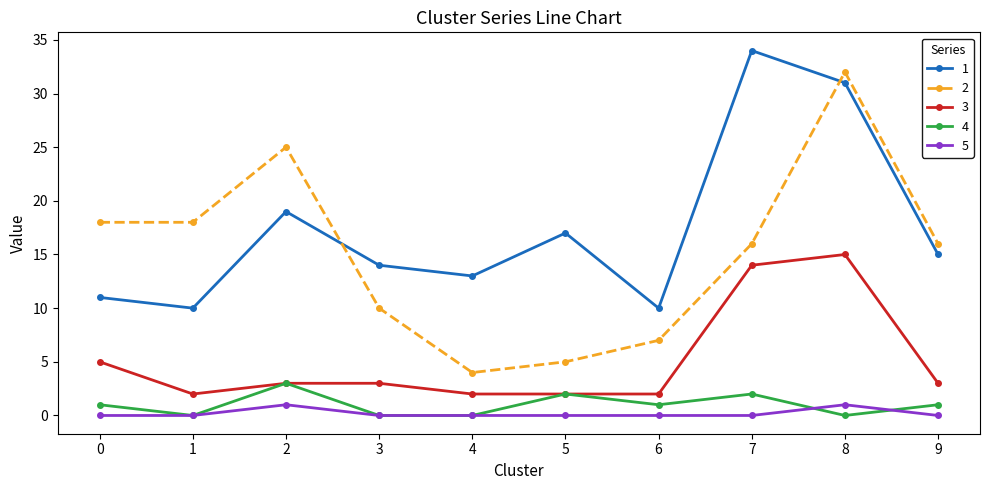

What is the sum of the 4 values at 9 and 4?

1